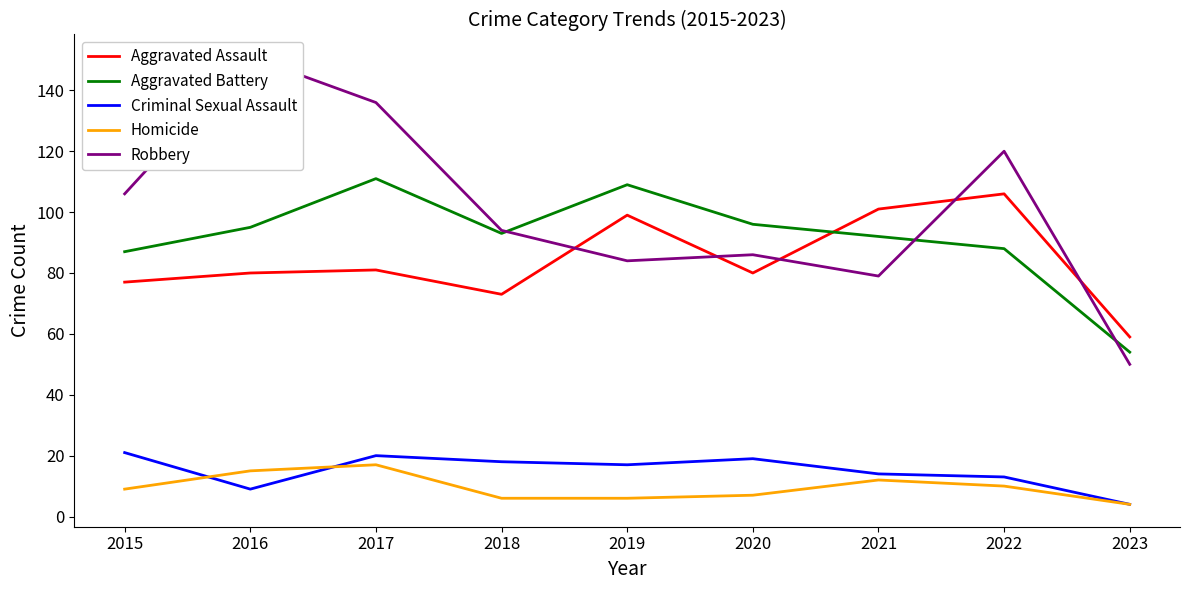

List the series in order of their peak value, lowest first.

Homicide, Criminal Sexual Assault, Aggravated Assault, Aggravated Battery, Robbery